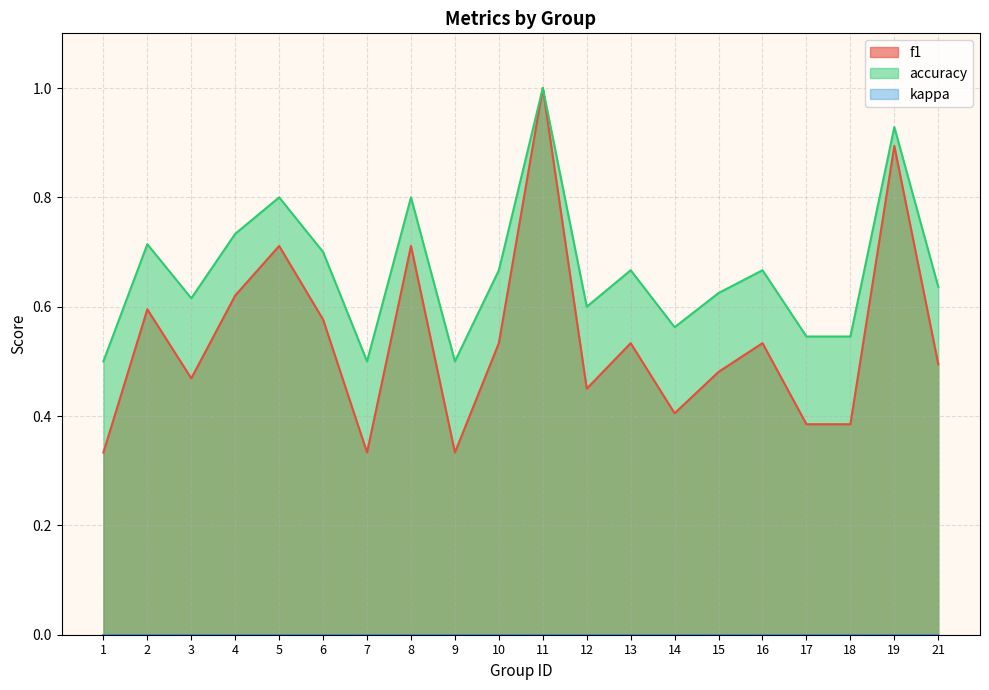

Which series has the largest total across all categories?

accuracy